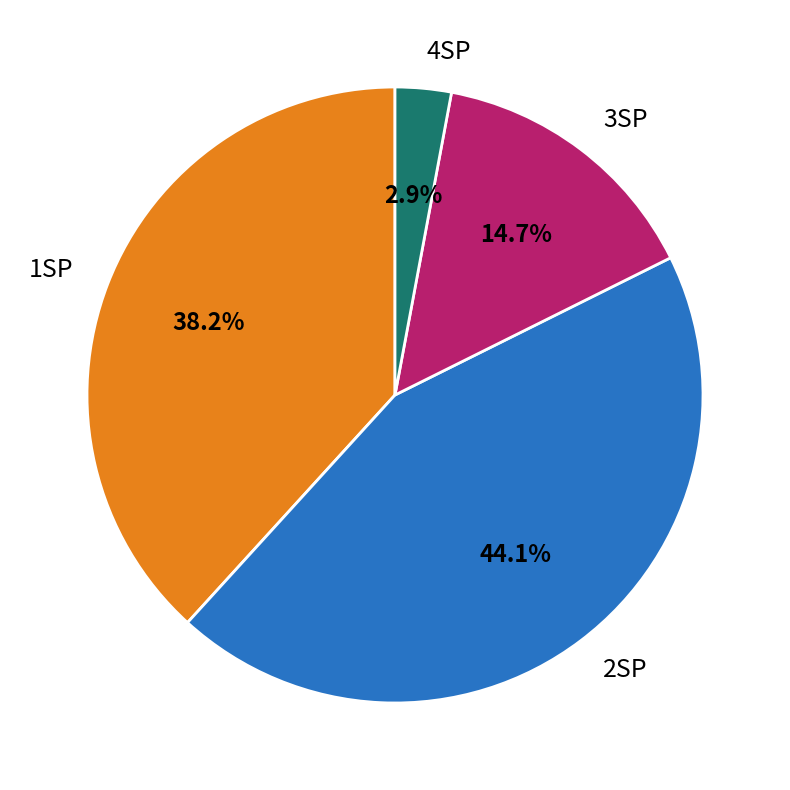

What portion of the pie excludes 1SP?

61.8%